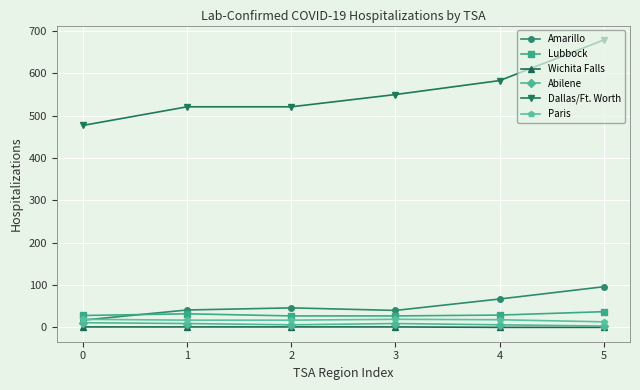

What is the lowest value of the Lubbock series?

27